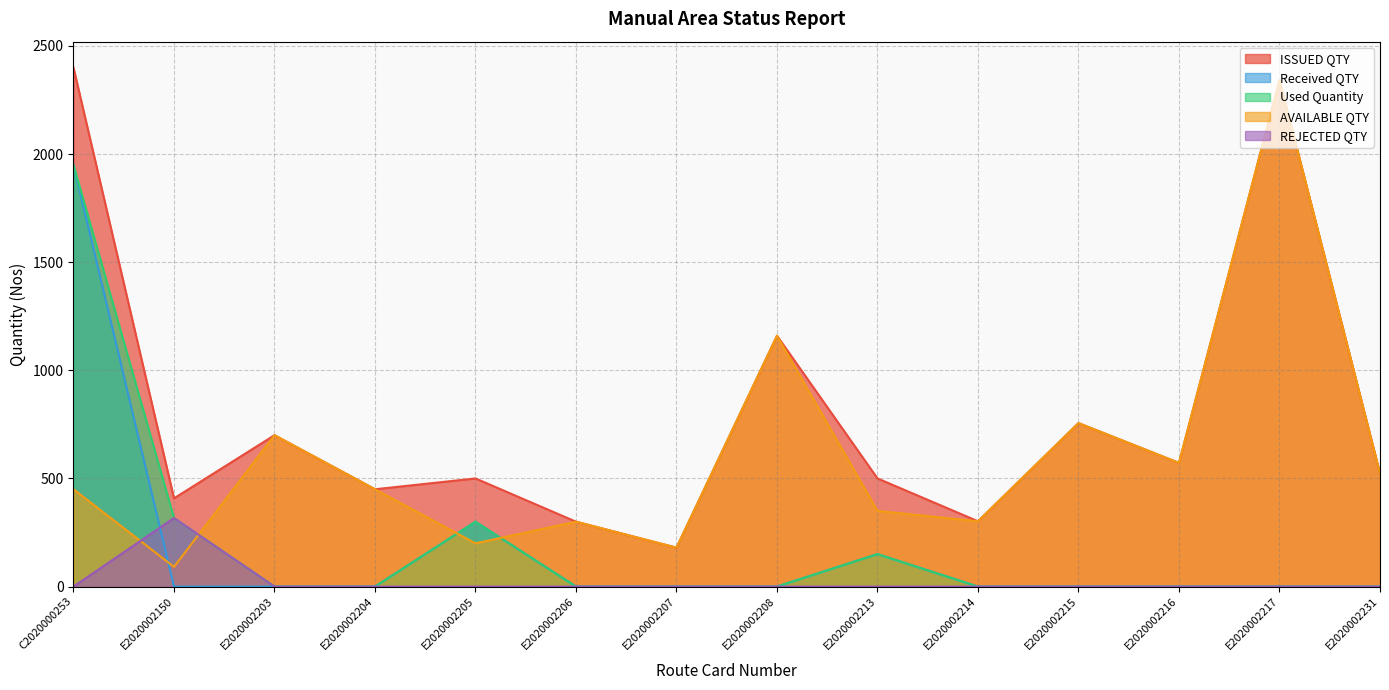

What position from the left is E2020002206?

6